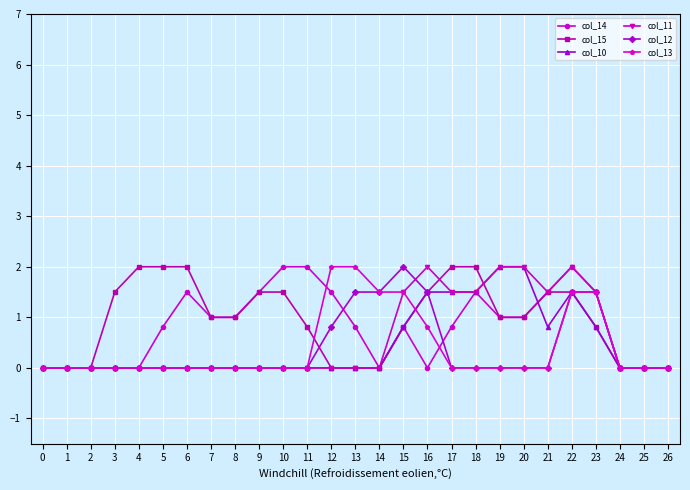

Is it true that col_14 equals 3.5 at 11?

False